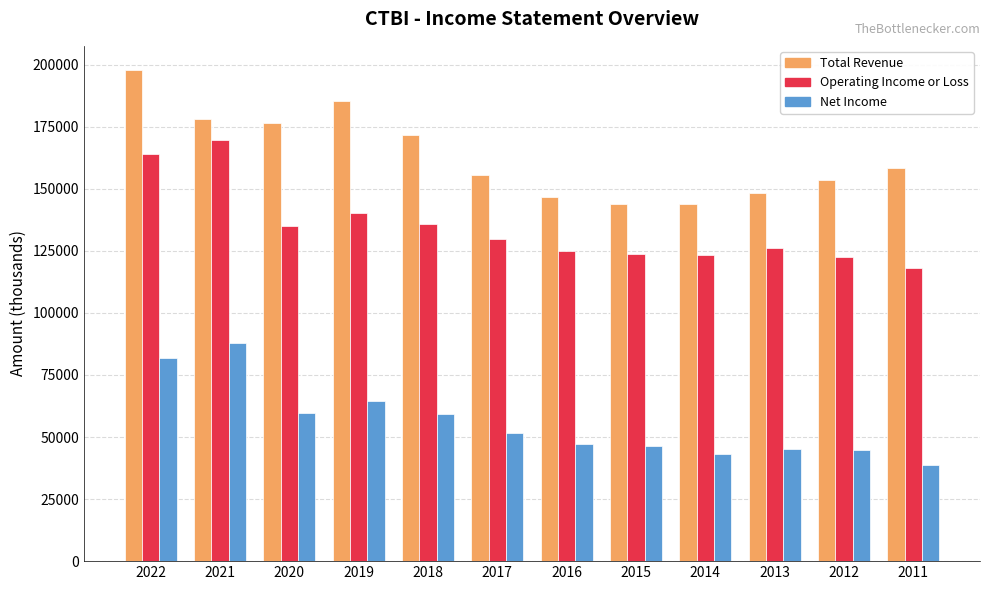

Rank the series at 2019 from highest to lowest value.

Total Revenue, Operating Income or Loss, Net Income